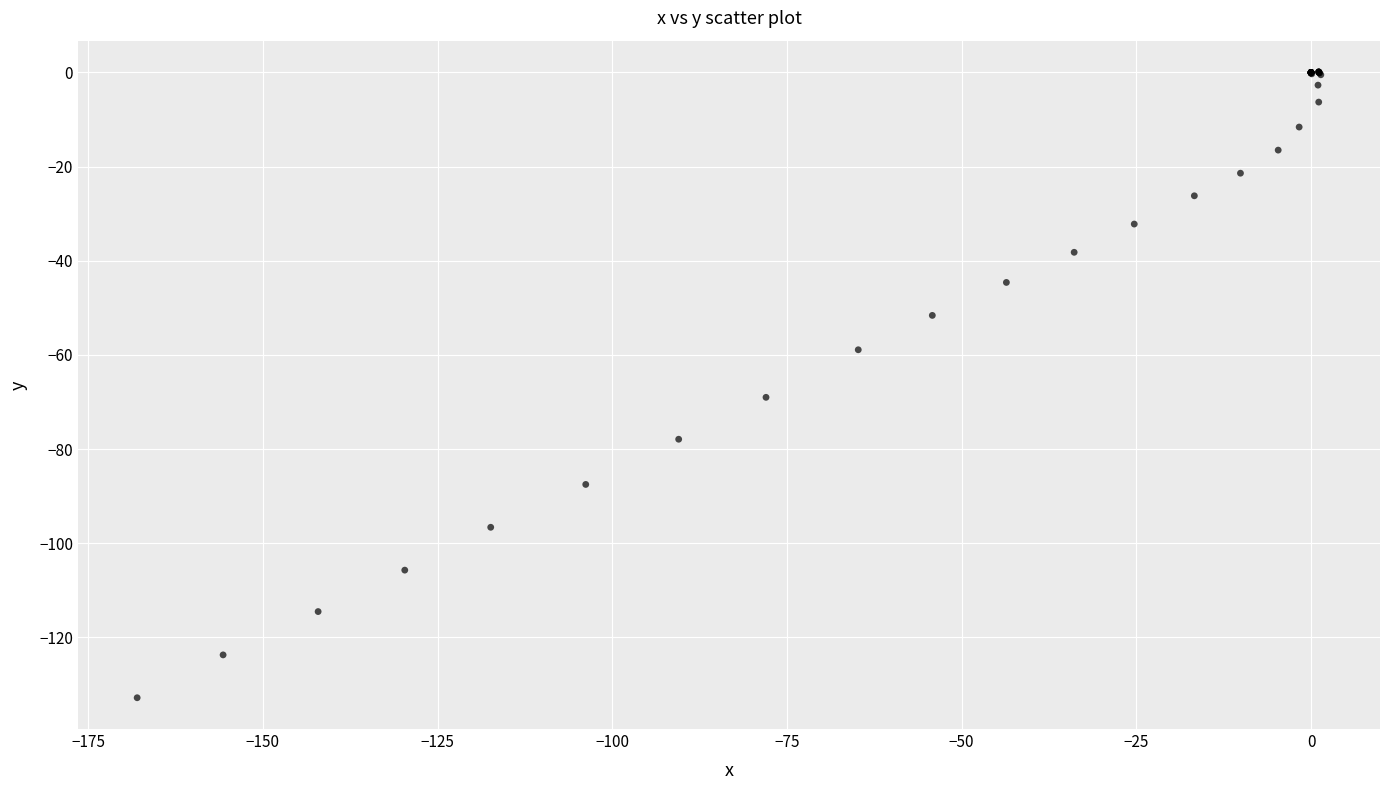

What Y value in the scatter plot is closest to -66?

-69.0